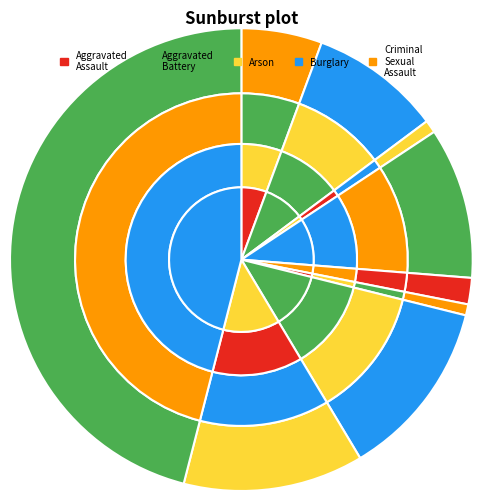

Do Arson and Motor Vehicle Theft together represent more than half of the pie?

No